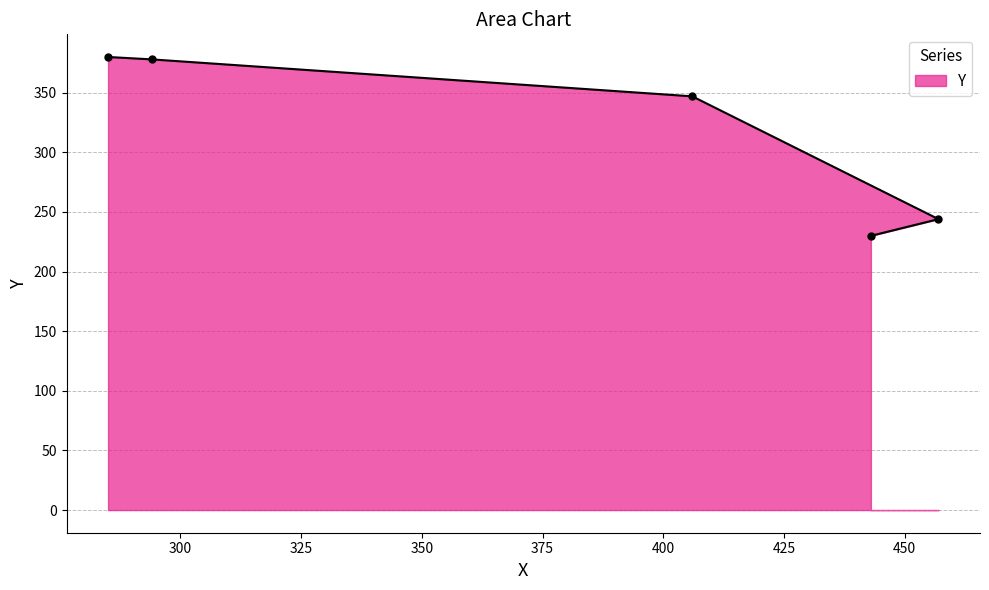

Reading right to left, what are all the values shown in this chart?

244	230	347	378	380